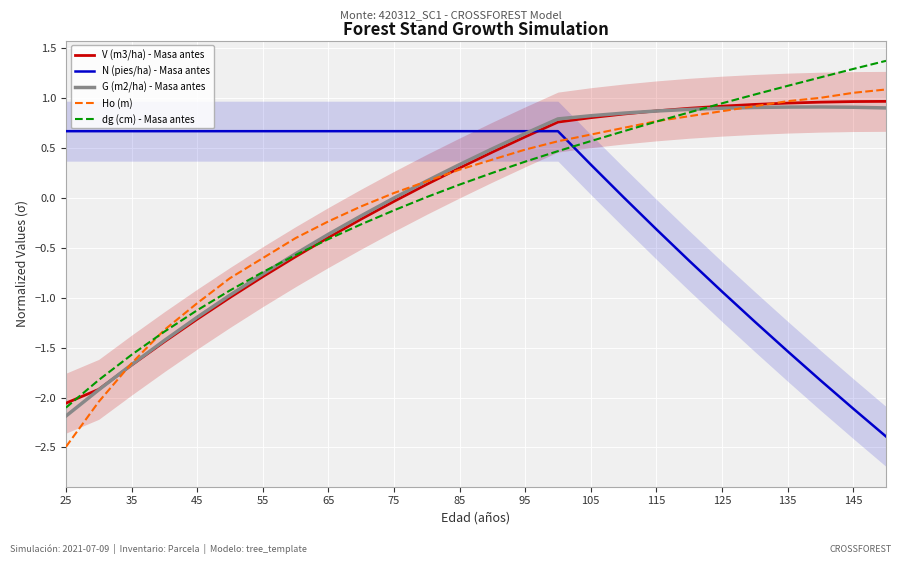

At which label is V (m3/ha) - Masa antes closest to 0?

75